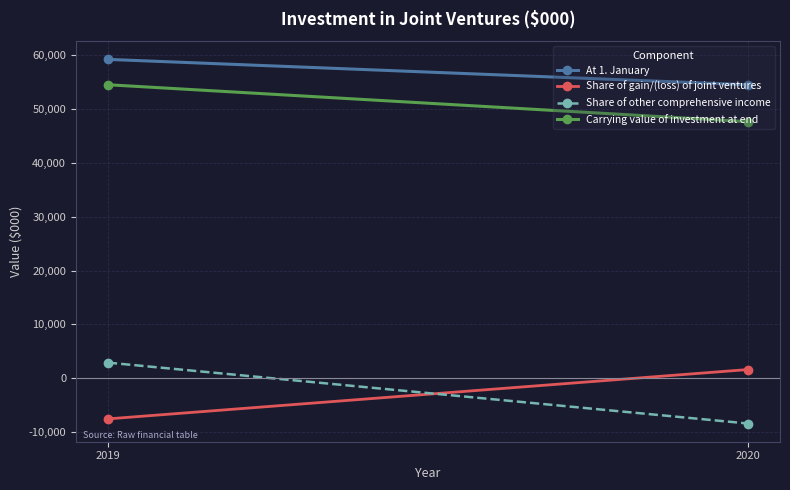

What is the total value across all series at 2020?

95345